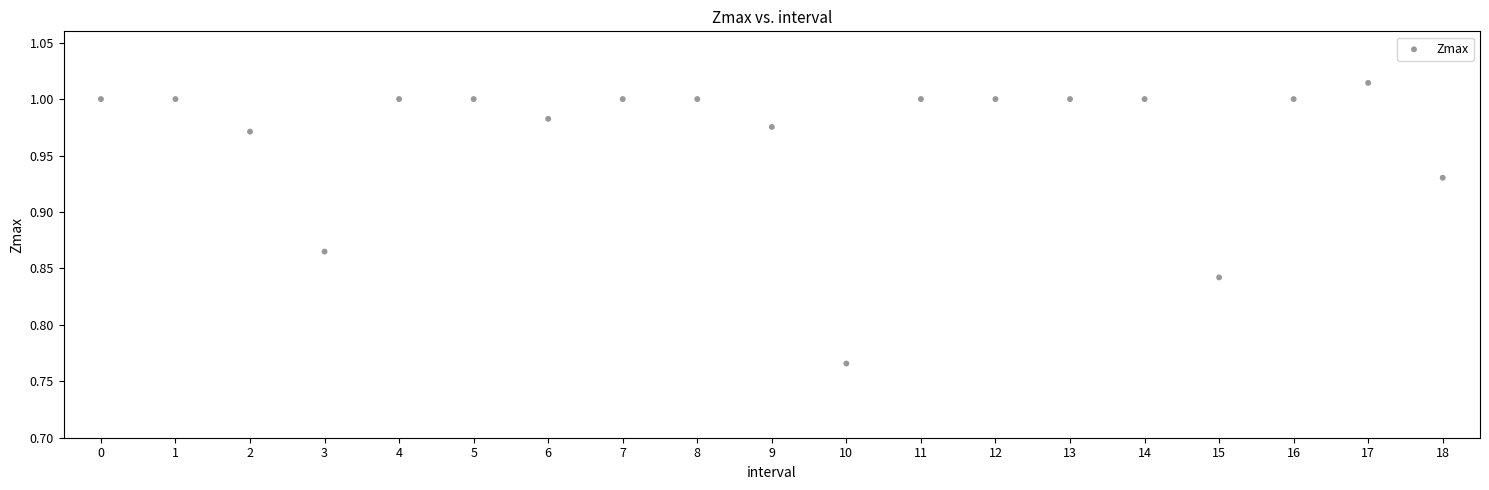

How many points are shown in the scatter plot?

19